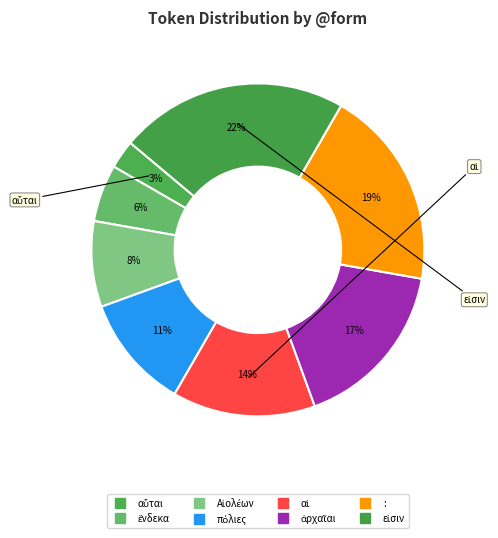

To the nearest percent, what is the difference between the largest and smallest slice percentages?

19%